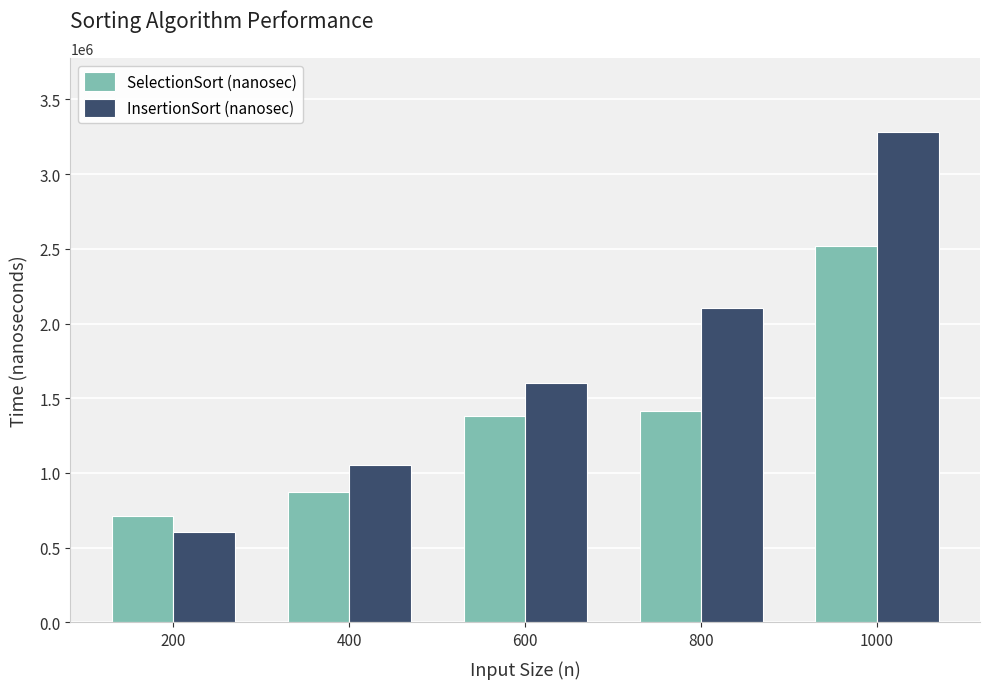

What value does the InsertionSort (nanosec) series have at 800?

2101401.9